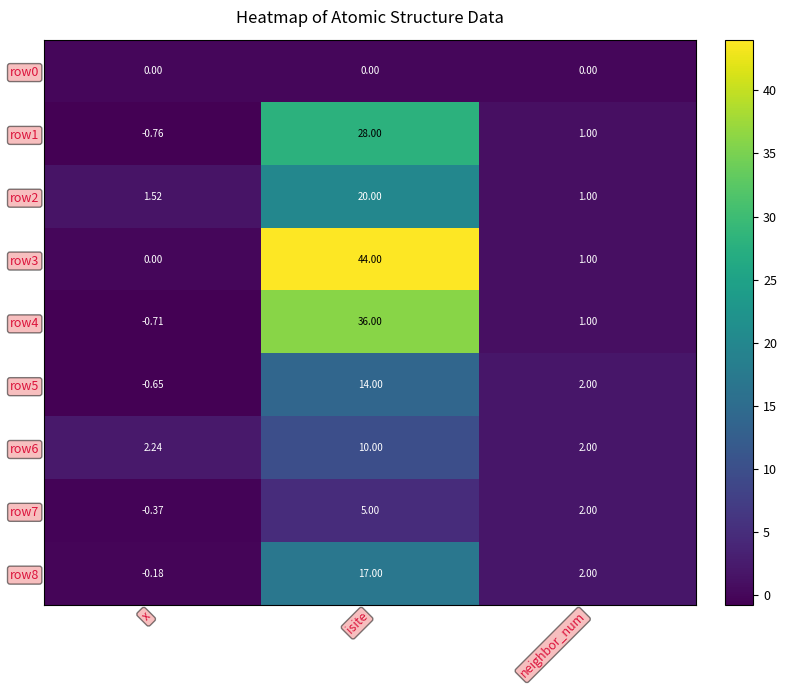

List the series in order of their peak value, lowest first.

row0, row7, row6, row5, row8, row2, row1, row4, row3